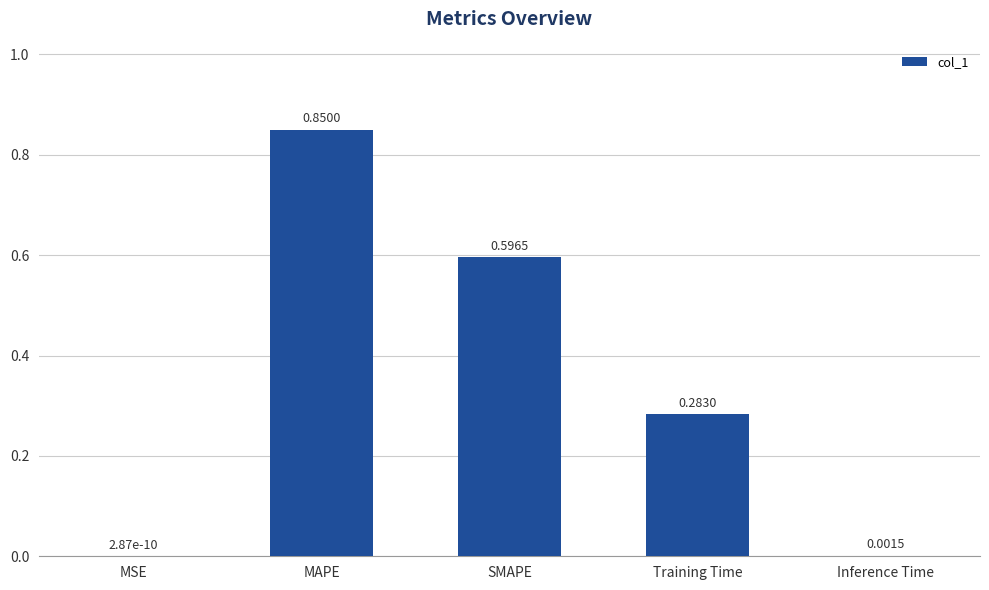

What is the sum of the values at Inference Time and MAPE?

0.9